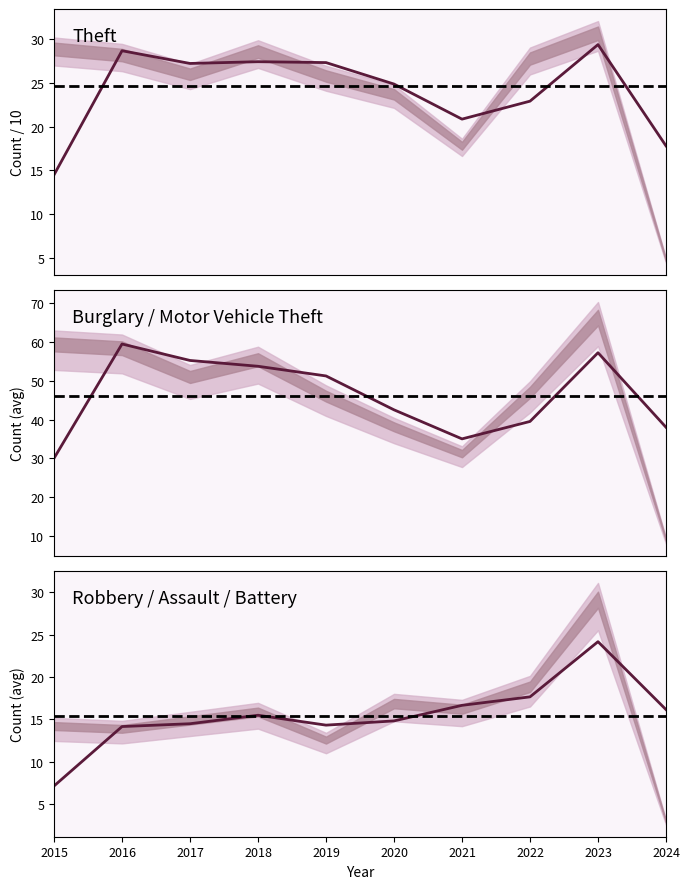

Which series changed the most between 2022 and 2024?

Theft